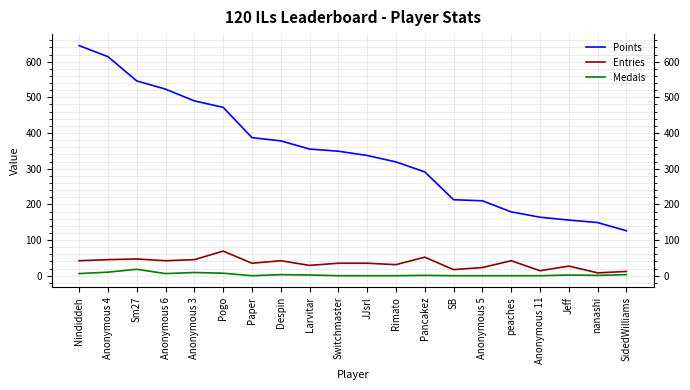

What is the spread (max minus min) of values at Anonymous 4?

604